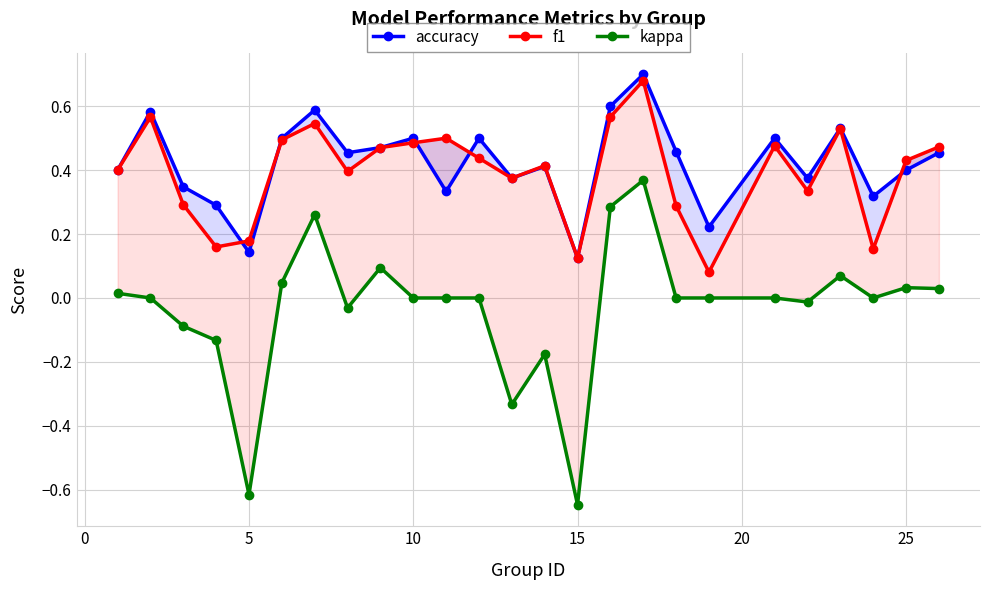

Is the value of kappa at 22 greater than the value of accuracy at 15?

No